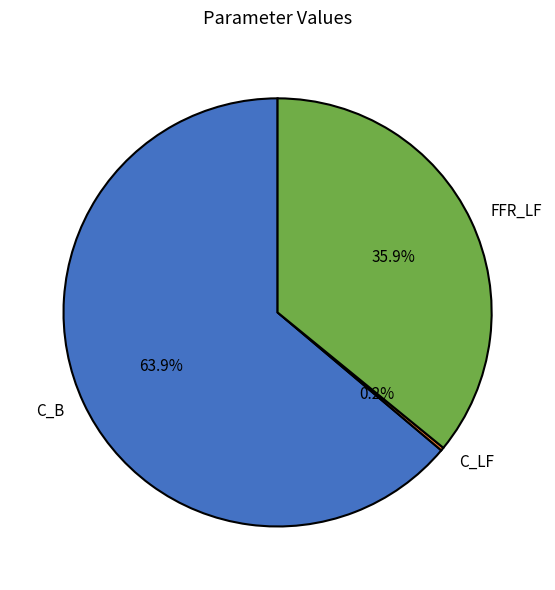

Which slice represents more than half of the pie?

C_B